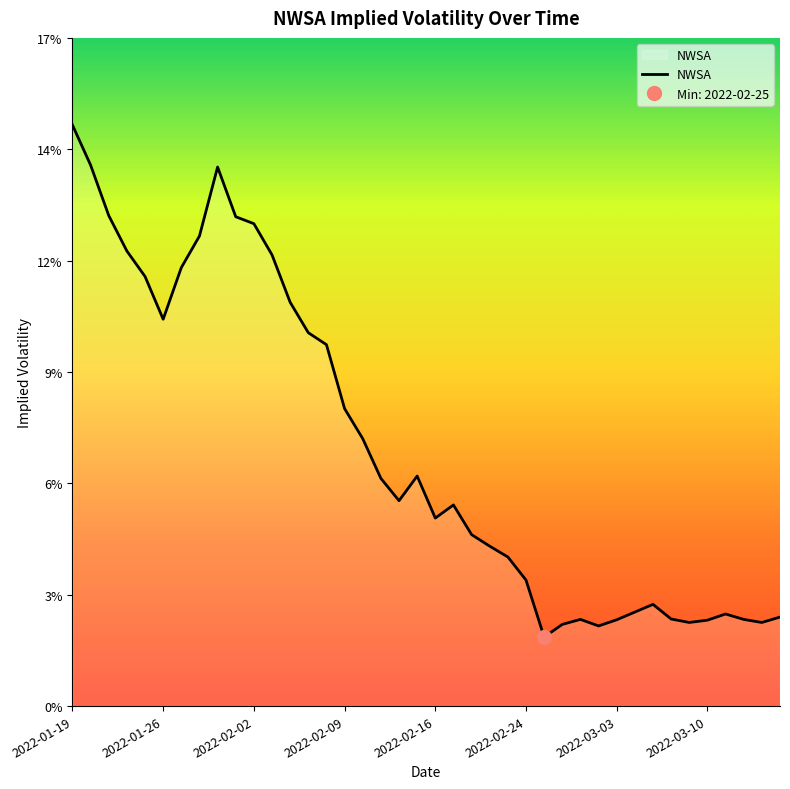

Rank the categories by value from highest to lowest.

2022-01-19, 2022-01-20, 2022-01-31, 2022-01-21, 2022-02-01, 2022-02-02, 2022-01-28, 2022-01-24, 2022-02-03, 2022-01-27, 2022-01-25, 2022-02-04, 2022-01-26, 2022-02-07, 2022-02-08, 2022-02-09, 2022-02-10, 2022-02-15, 2022-02-11, 2022-02-14, 2022-02-17, 2022-02-16, 2022-02-18, 2022-02-22, 2022-02-23, 2022-02-24, 2022-03-07, 2022-03-04, 2022-03-11, 2022-03-16, 2022-03-08, 2022-03-01, 2022-03-14, 2022-03-03, 2022-03-10, 2022-03-09, 2022-03-15, 2022-02-28, 2022-03-02, 2022-02-25